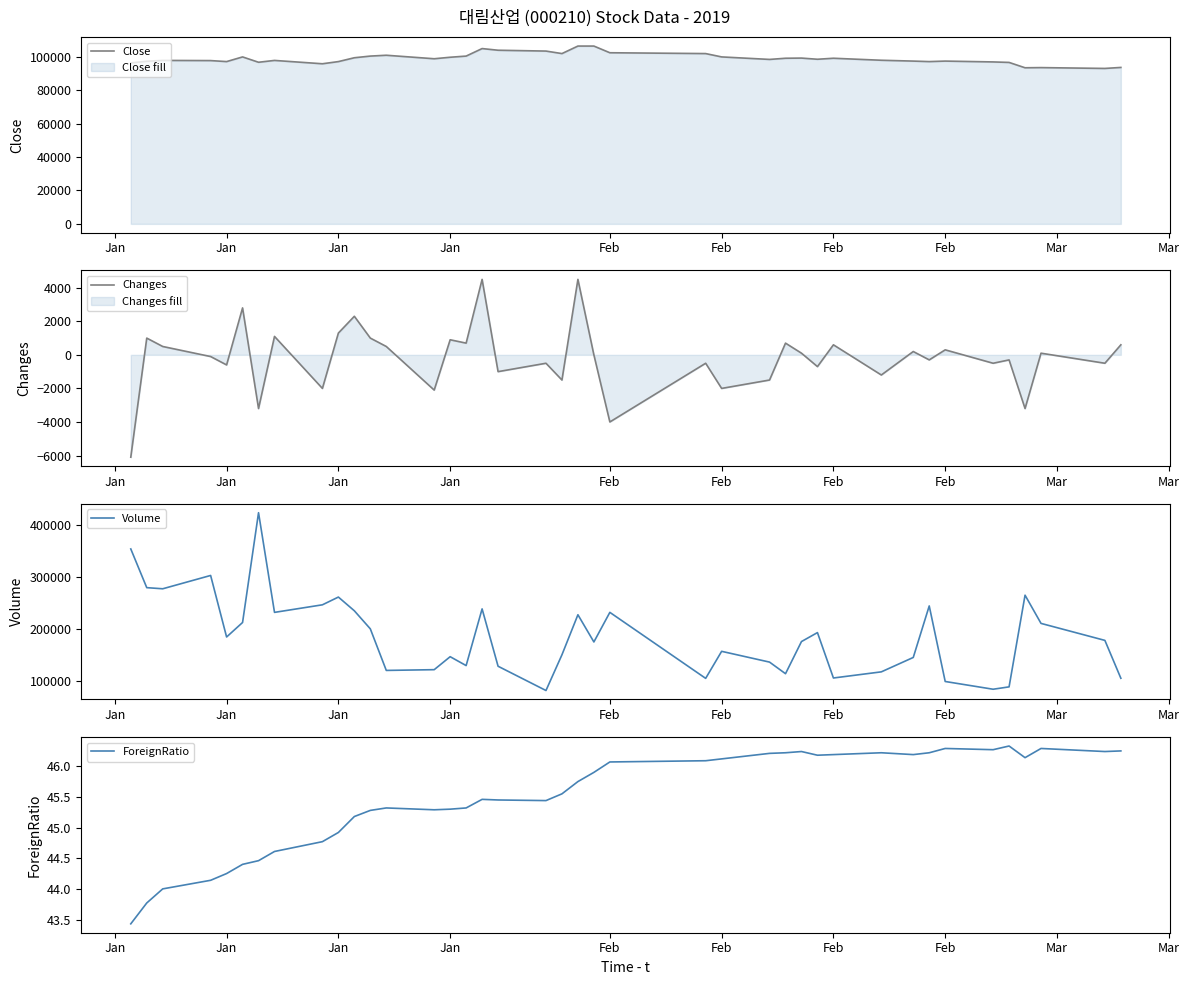

True or false: Volume and ForeignRatio intersect in this chart.

False